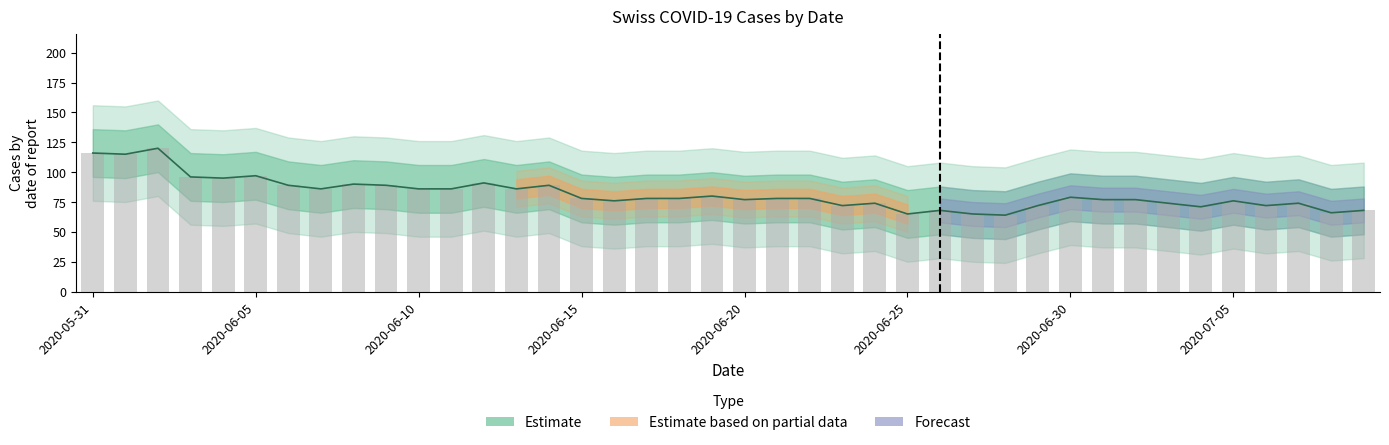

Are the bars grouped side by side (vs. stacked)?

No